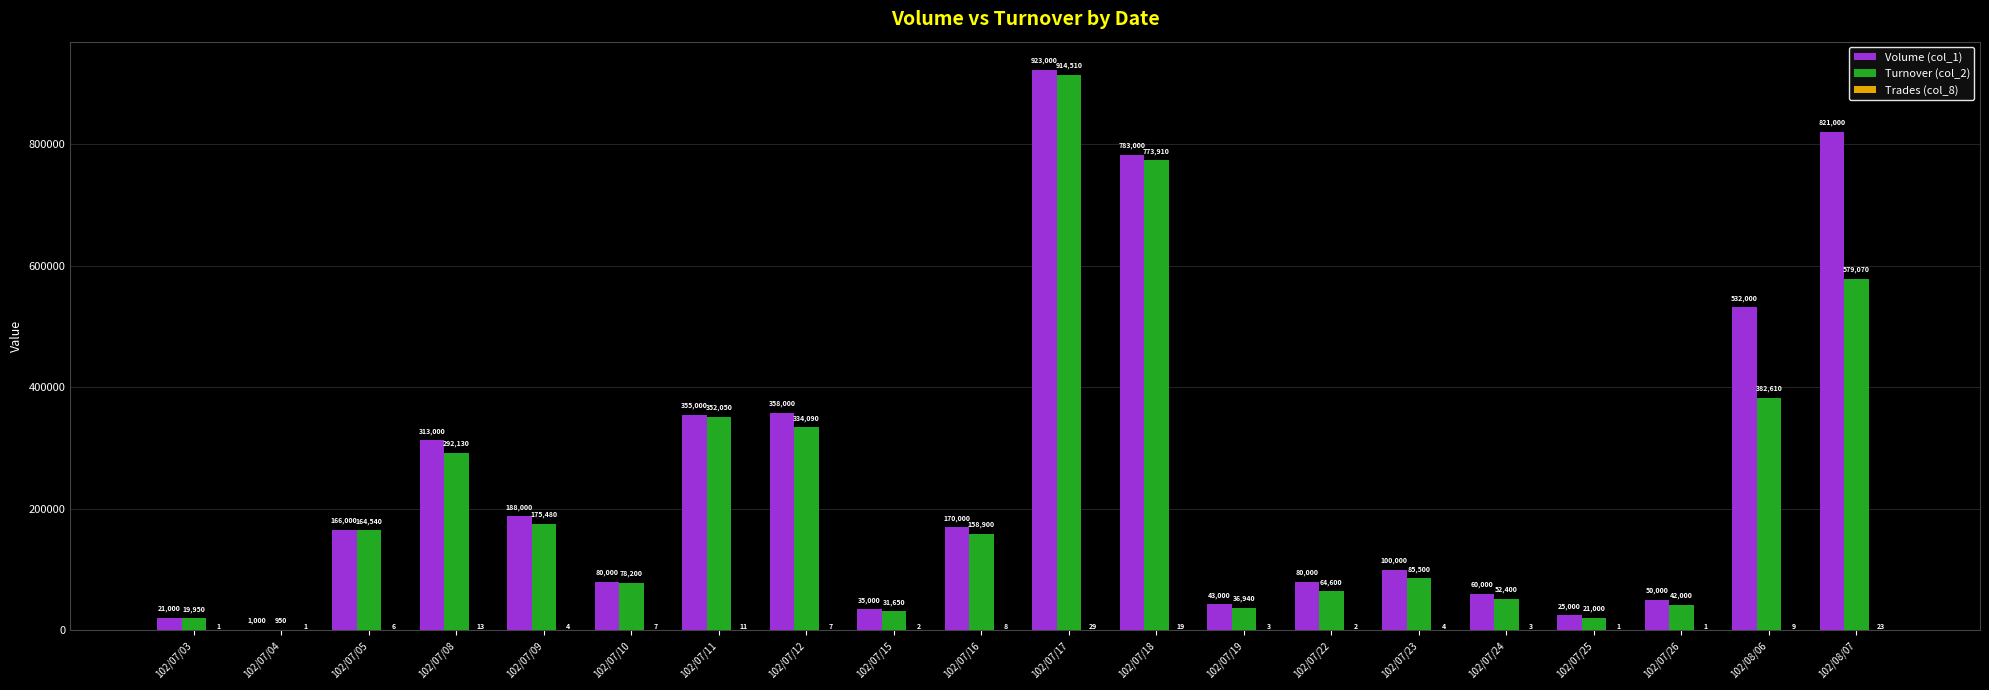

Where does the Turnover (col_2) series first go above 158900?

102/07/05